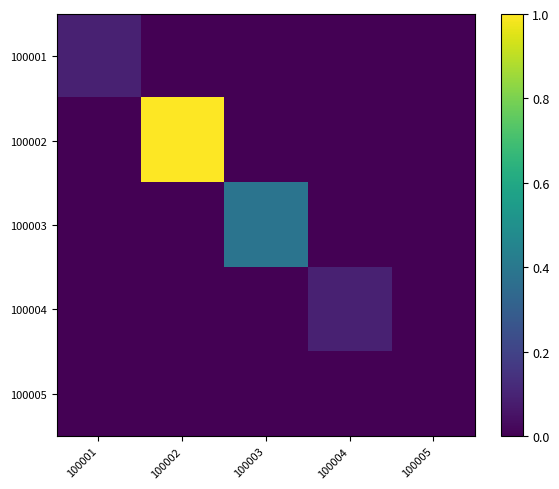

Between 100005 and 100004, which is larger?

100005